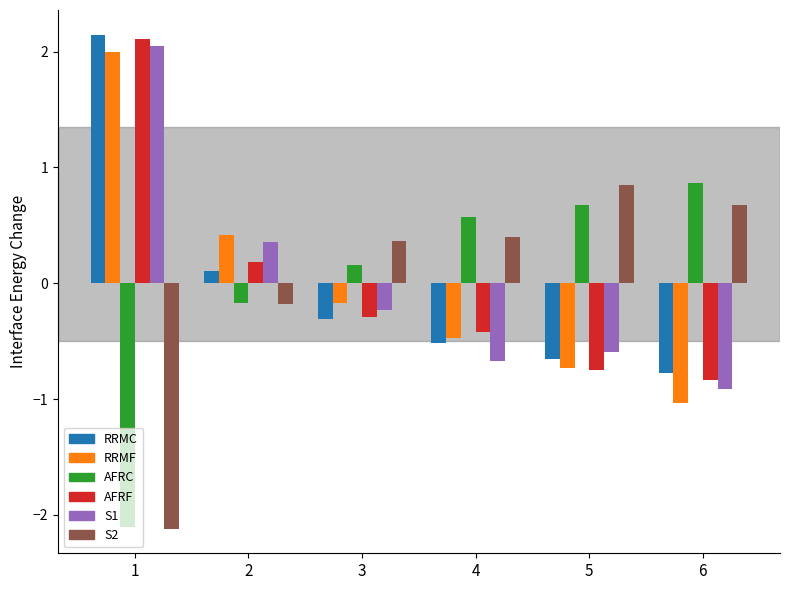

How many bars are there in total?

36